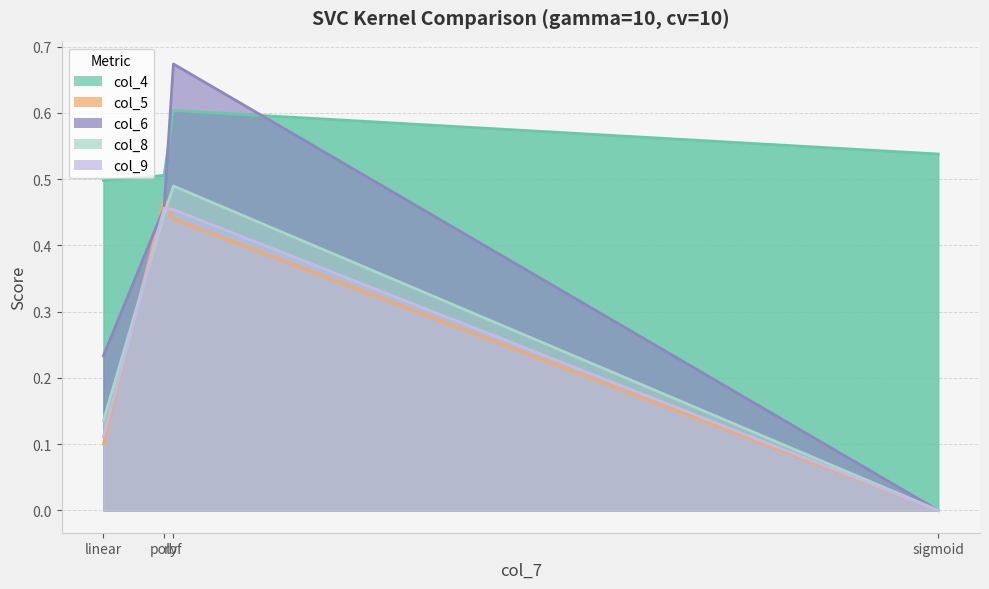

Does the chart display data point markers on the line(s)?

No